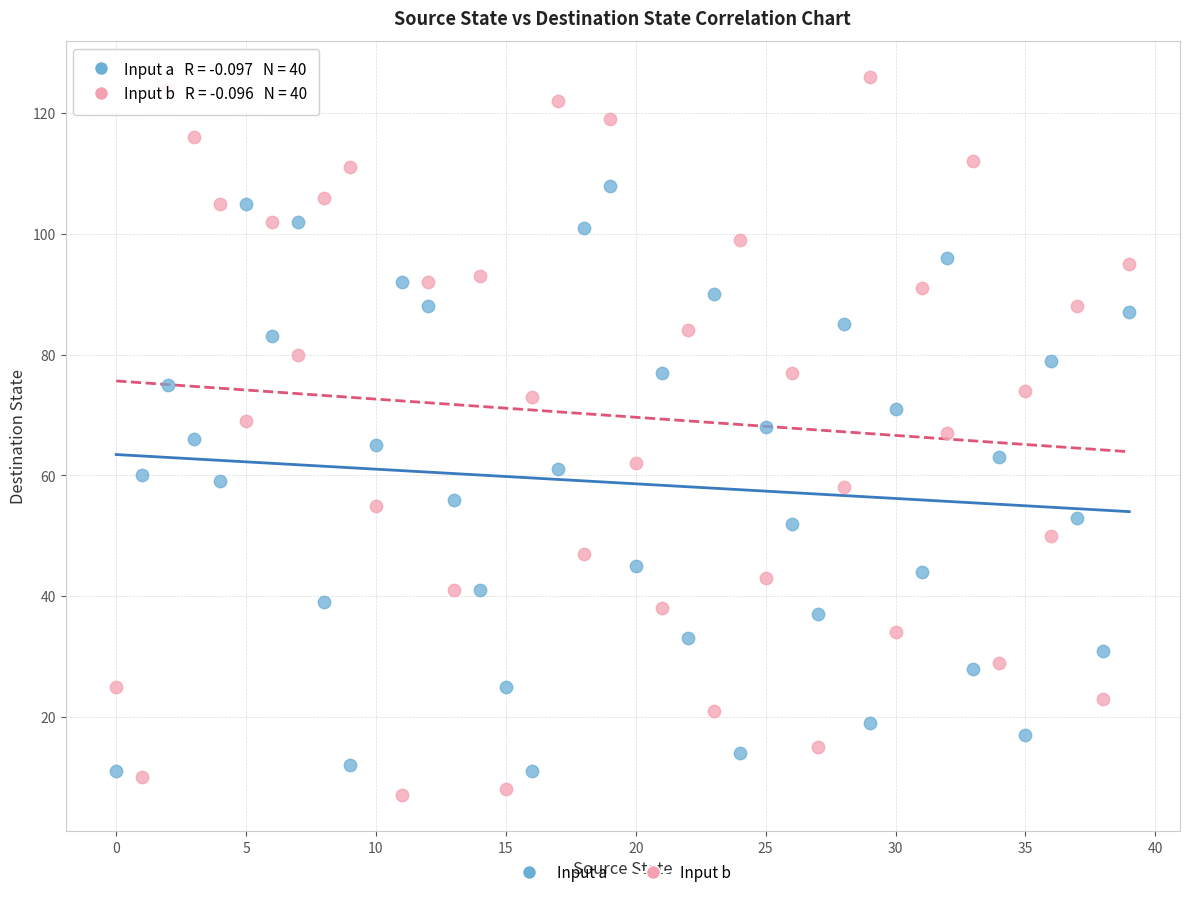

Across all data points, what is the range of Y values (max minus min)?

119